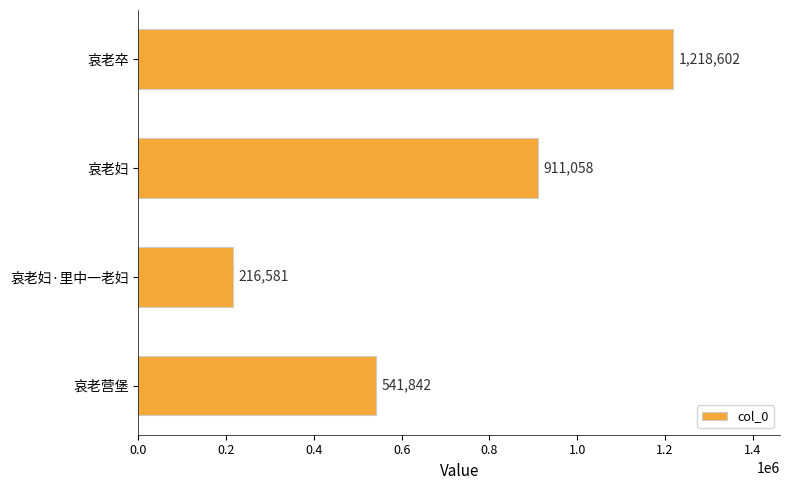

Reading top to bottom, extract all data points from this chart.

哀老卒=1218602	哀老妇=911058	哀老妇·里中一老妇=216581	哀老营堡=541842